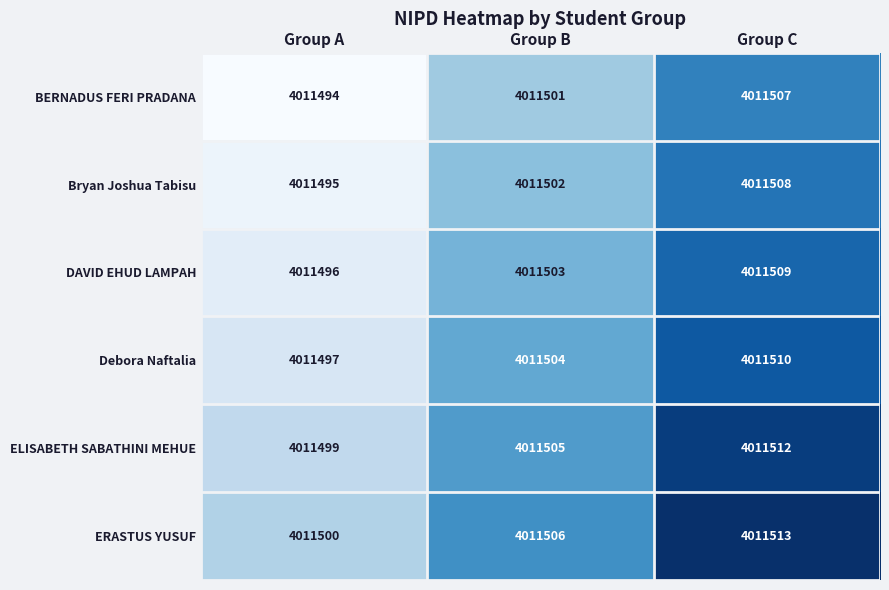

List the series in order of their overall mean, lowest first.

BERNADUS FERI PRADANA, Bryan Joshua Tabisu, DAVID EHUD LAMPAH, Debora Naftalia, ELISABETH SABATHINI MEHUE, ERASTUS YUSUF